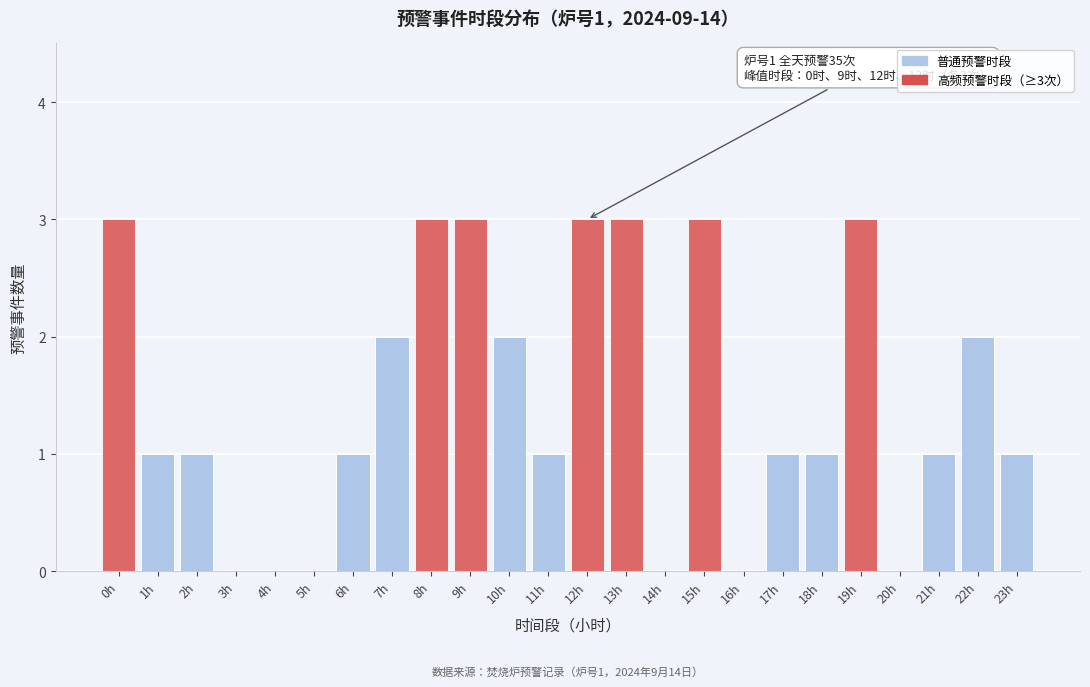

Reading right to left, what are all the values shown in this chart?

23h=1	22h=2	21h=1	20h=0	19h=3	18h=1	17h=1	16h=0	15h=3	14h=0	13h=3	12h=3	11h=1	10h=2	9h=3	8h=3	7h=2	6h=1	5h=0	4h=0	3h=0	2h=1	1h=1	0h=3